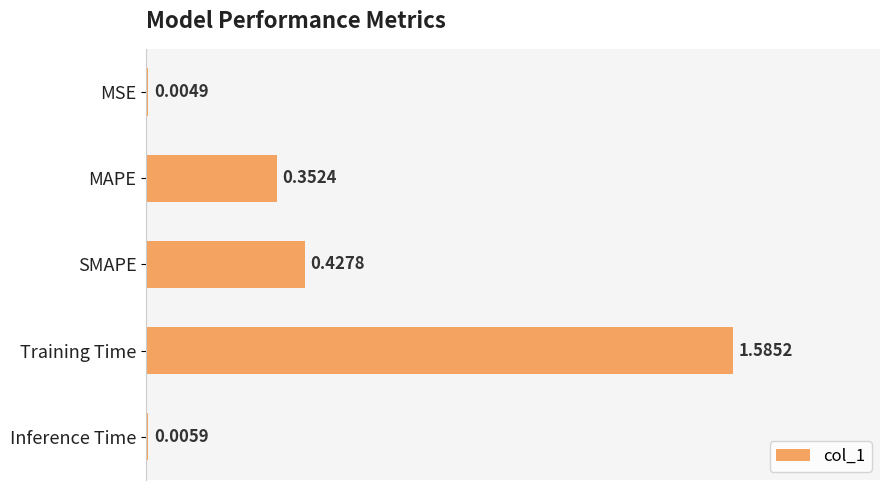

What is the change in value from MAPE to Inference Time?

-0.3